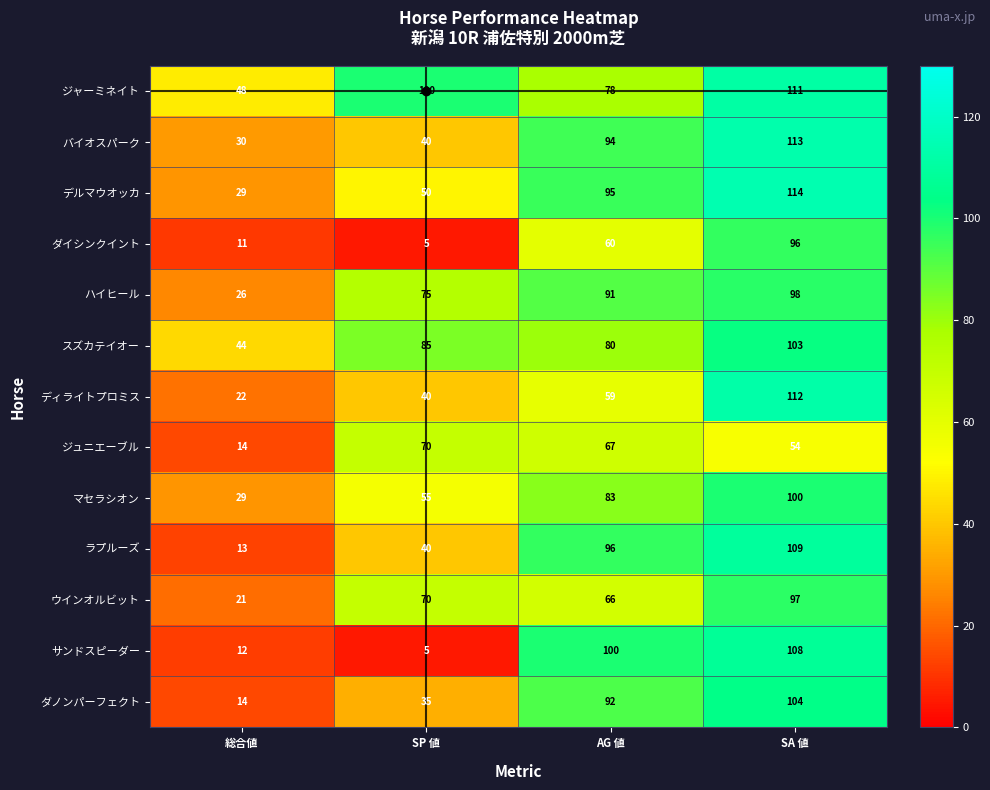

What is the sum of all ハイヒール values?

290